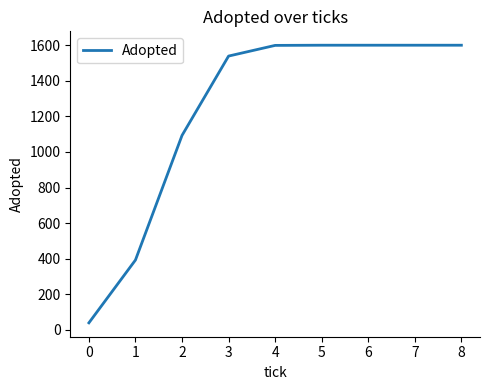

What is the difference between the values at 0 and 7?

1560